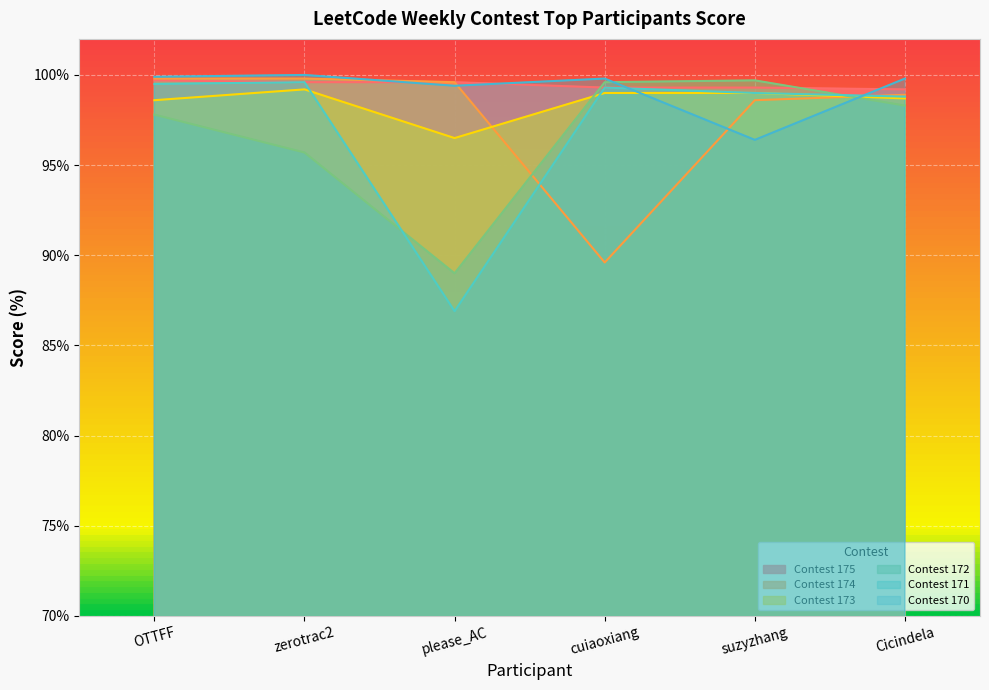

The value of Contest 174 at suzyzhang is 98.6. True or false?

True